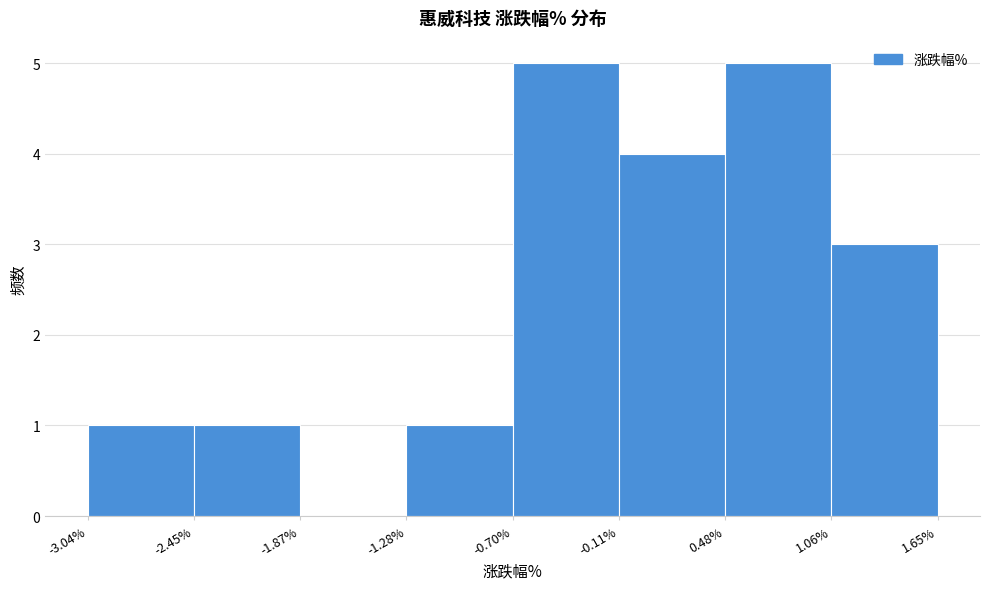

Reading left to right, transcribe this chart: for each bar, give the range it covers on the x-axis and its height. The values are not printed on the chart, so give them approximately, as read against the axis.

-3.04% to -2.45%: 1
-2.45% to -1.87%: 1
-1.87% to -1.28%: 0
-1.28% to -0.70%: 1
-0.70% to -0.11%: 5
-0.11% to 0.48%: 4
0.48% to 1.06%: 5
1.06% to 1.65%: 3